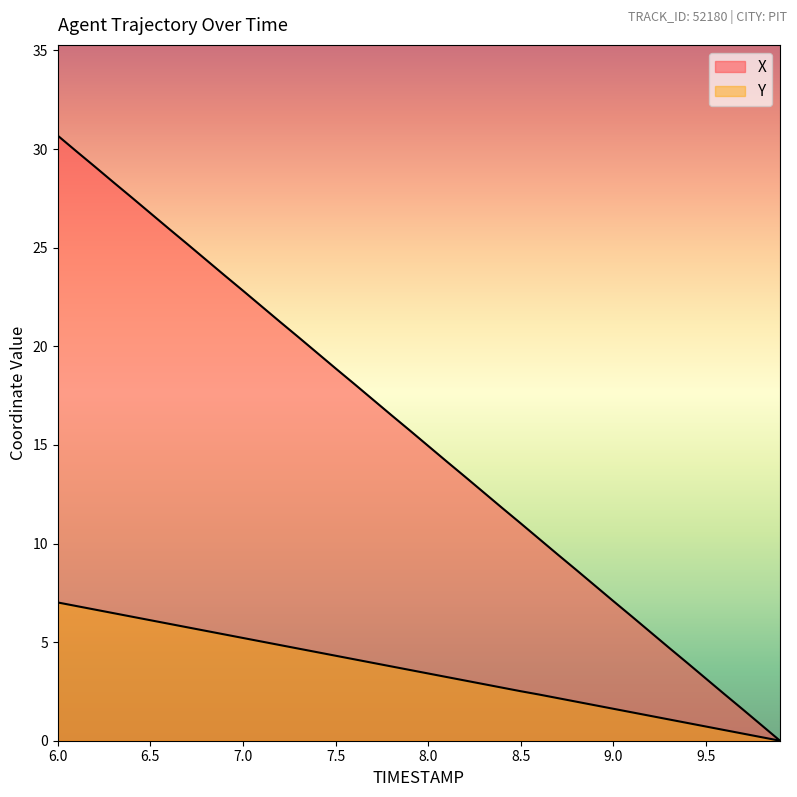

Reading left to right, list all the values displayed in this chart.

X: 30.7	29.9	29.1	28.3	27.5	26.8	26.0	25.2	24.4	23.6	22.8	22.0	21.2	20.5	19.7	18.9	18.1	17.3	16.5	15.7	14.9	14.2	13.4	12.6	11.8	11.0	10.2	9.4	8.7	7.9	7.1	6.3	5.5	4.7	3.9	3.1	2.4	1.6	0.8	0.0
Y: 7.0	6.8	6.7	6.5	6.3	6.1	5.9	5.8	5.6	5.4	5.2	5.0	4.8	4.7	4.5	4.3	4.1	4.0	3.8	3.6	3.4	3.2	3.1	2.9	2.7	2.5	2.3	2.2	2.0	1.8	1.6	1.4	1.3	1.1	0.9	0.7	0.5	0.4	0.2	0.0